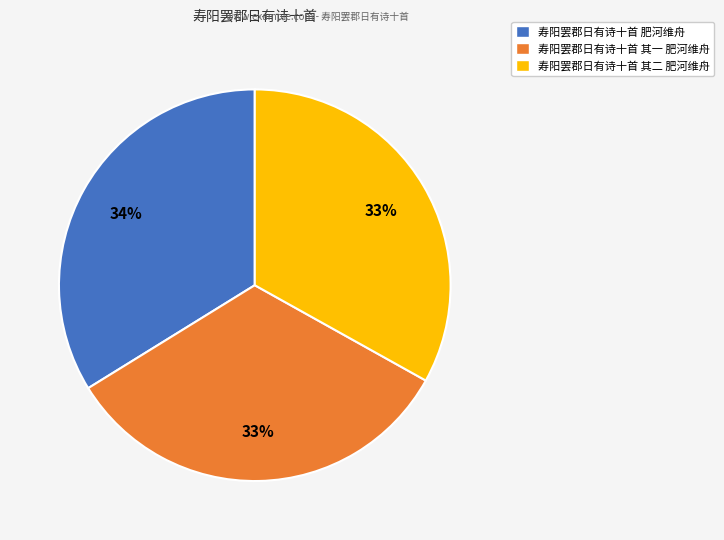

What percentage is the 寿阳罢郡日有诗十首 肥河维舟 slice, to the nearest percent?

34%